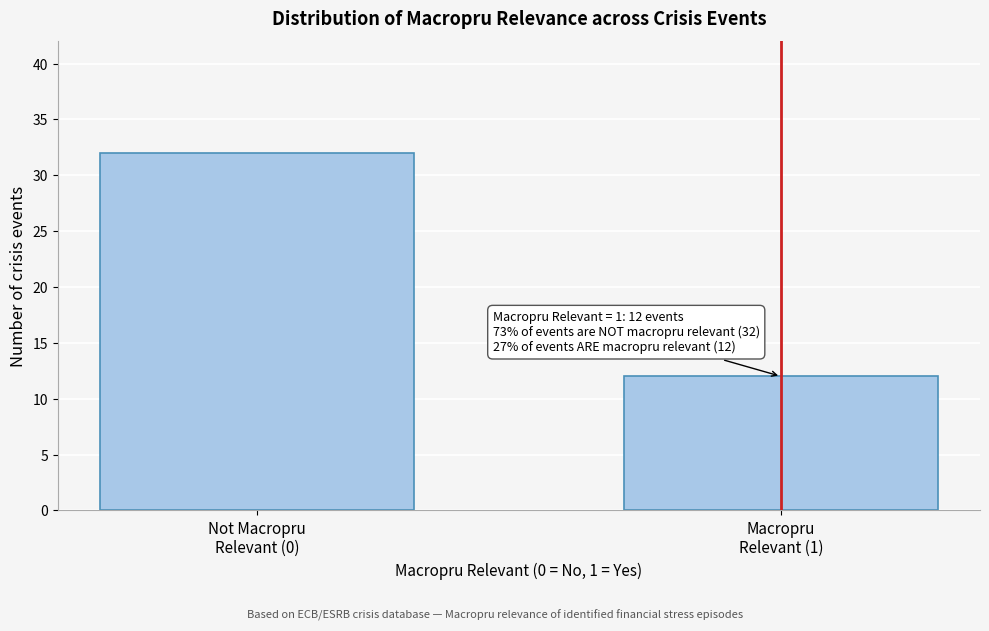

Reading right to left, list all the values displayed in this chart.

12	32